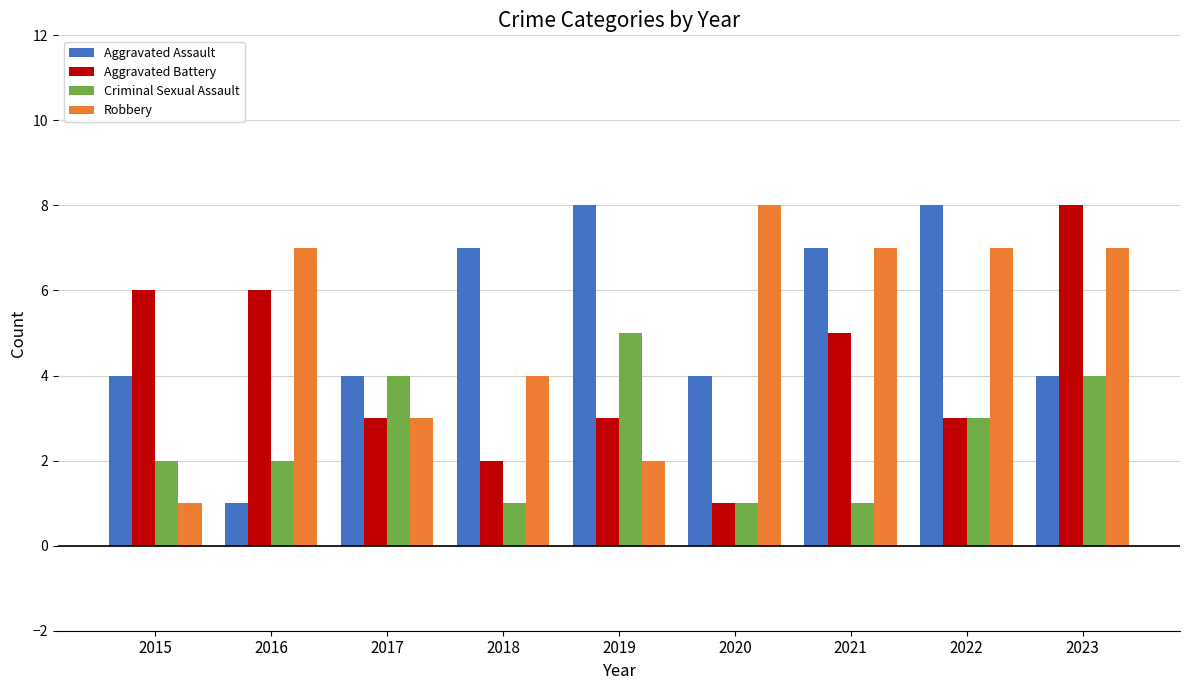

What is the difference between the maximum and minimum values in the Aggravated Assault series?

7